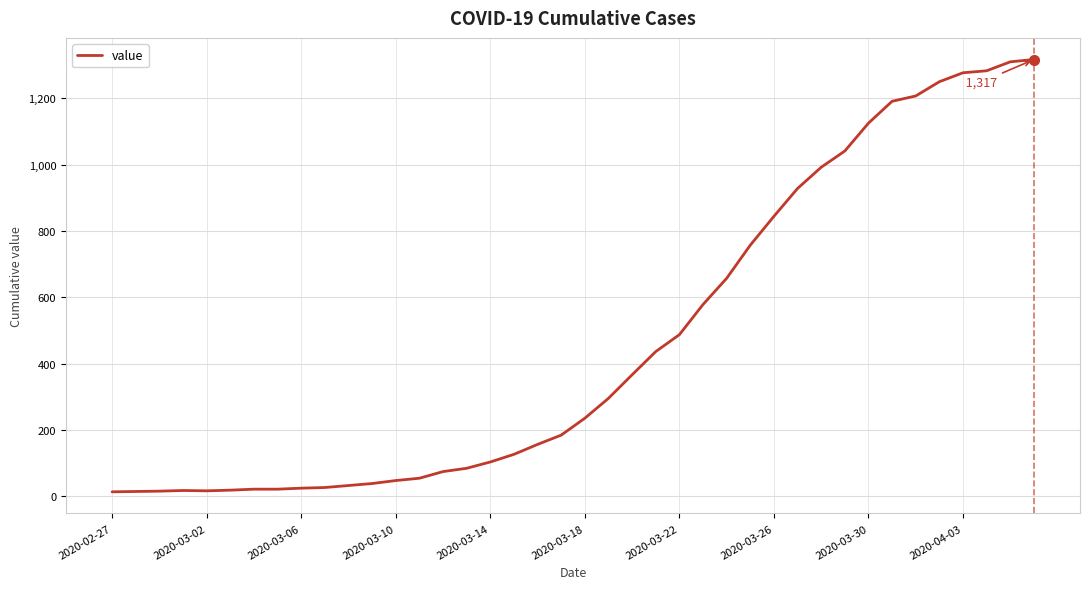

What is the difference between the maximum and minimum values?

1304